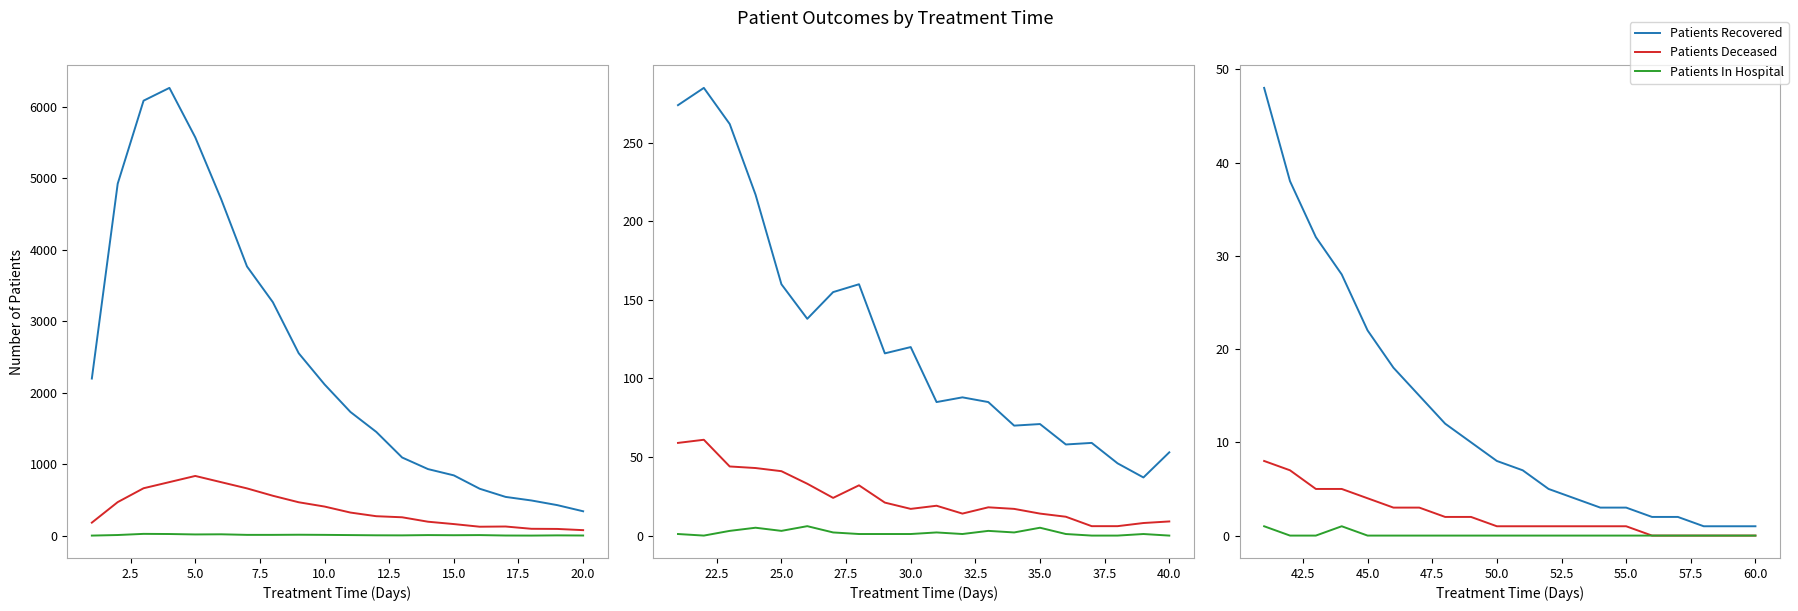

True or false: Patients Deceased and Patients In Hospital intersect in this chart.

False